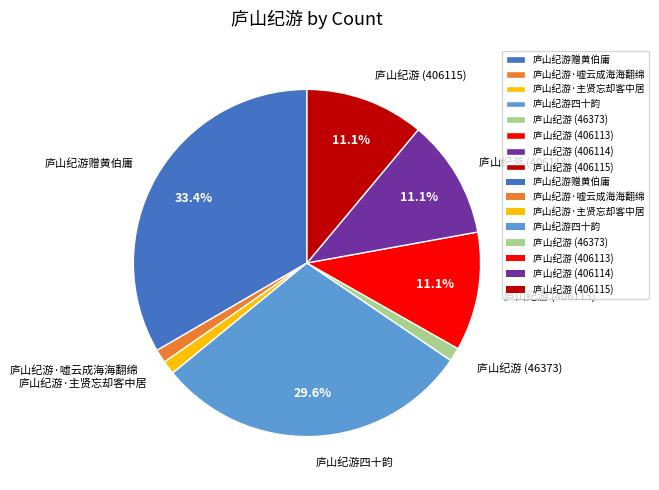

True or false: 庐山纪游赠黄伯庸 accounts for 33% of the total.

True